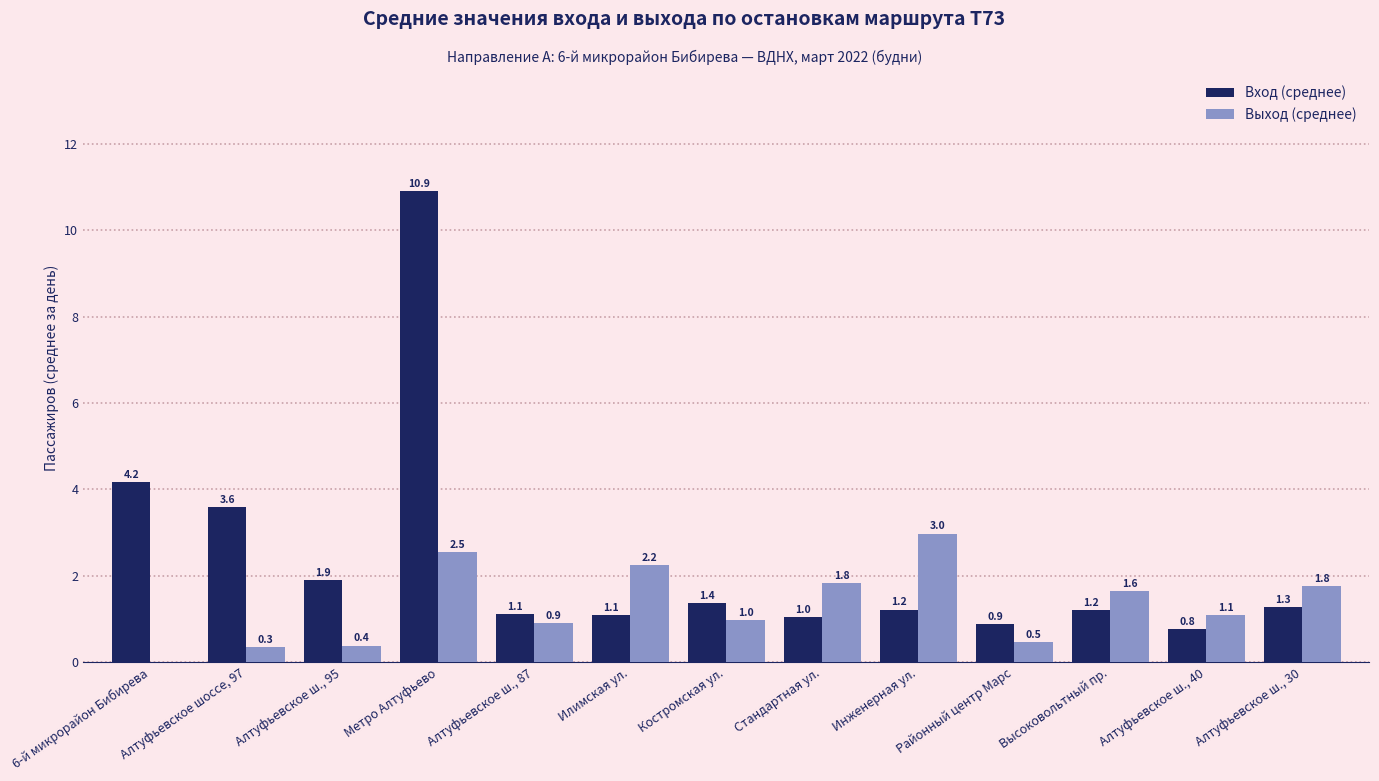

Which series has the largest total across all categories?

Вход (среднее)